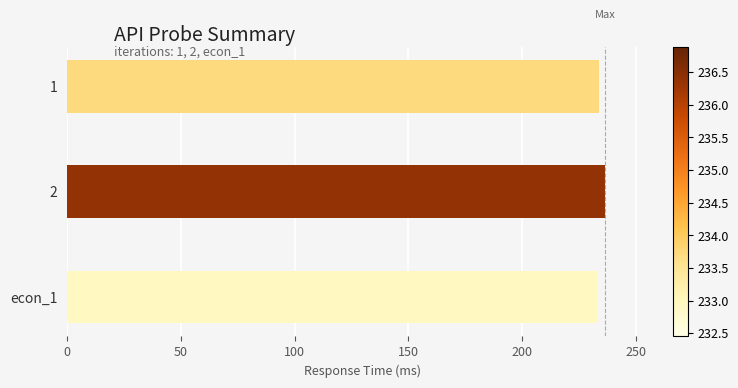

What is the maximum value shown in the chart?

236.4